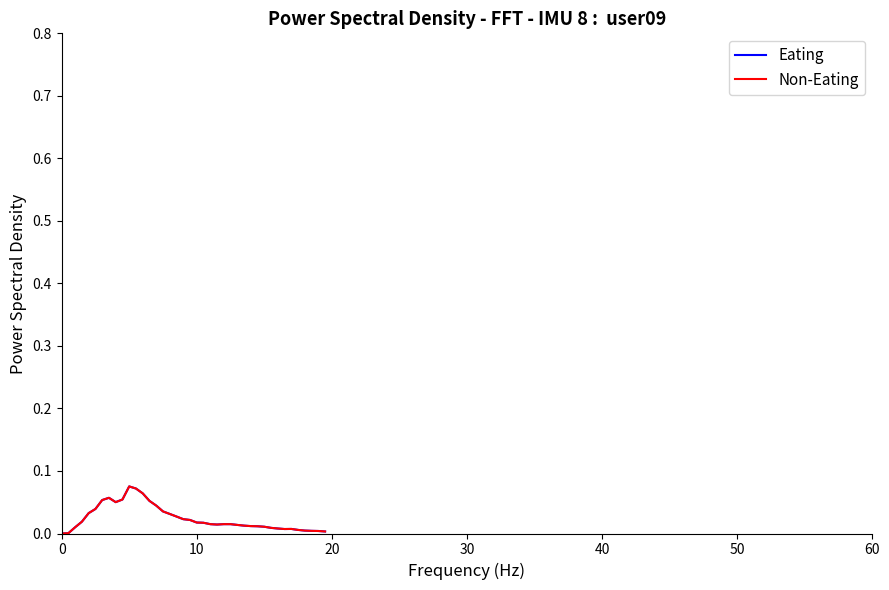

Does the chart have visible grid lines?

No